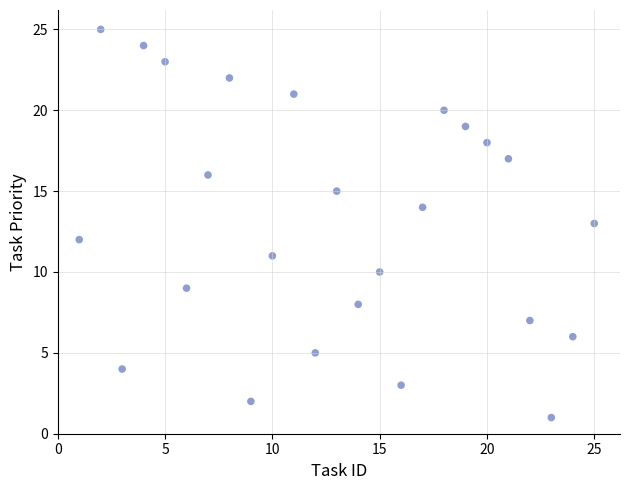

What is the range of X values (max minus min)?

24